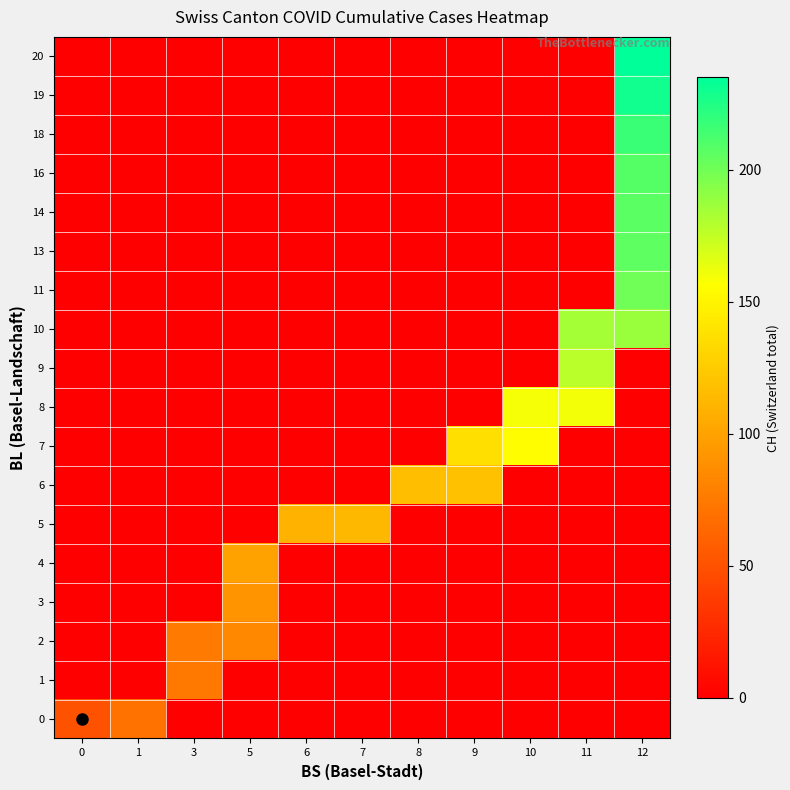

Reading right to left, extract all data points from this chart.

0: 12=0	11=0	10=0	9=0	8=0	7=0	6=0	5=0	3=0	1=70	0=51
1: 12=0	11=0	10=0	9=0	8=0	7=0	6=0	5=0	3=74	1=0	0=0
2: 12=0	11=0	10=0	9=0	8=0	7=0	6=0	5=84	3=76	1=0	0=0
3: 12=0	11=0	10=0	9=0	8=0	7=0	6=0	5=91	3=0	1=0	0=0
4: 12=0	11=0	10=0	9=0	8=0	7=0	6=0	5=100	3=0	1=0	0=0
5: 12=0	11=0	10=0	9=0	8=0	7=113	6=111	5=0	3=0	1=0	0=0
6: 12=0	11=0	10=0	9=119	8=117	7=0	6=0	5=0	3=0	1=0	0=0
7: 12=0	11=0	10=156	9=137	8=0	7=0	6=0	5=0	3=0	1=0	0=0
8: 12=0	11=160	10=159	9=0	8=0	7=0	6=0	5=0	3=0	1=0	0=0
9: 12=0	11=178	10=0	9=0	8=0	7=0	6=0	5=0	3=0	1=0	0=0
10: 12=188	11=184	10=0	9=0	8=0	7=0	6=0	5=0	3=0	1=0	0=0
11: 12=201	11=0	10=0	9=0	8=0	7=0	6=0	5=0	3=0	1=0	0=0
13: 12=206	11=0	10=0	9=0	8=0	7=0	6=0	5=0	3=0	1=0	0=0
14: 12=207	11=0	10=0	9=0	8=0	7=0	6=0	5=0	3=0	1=0	0=0
16: 12=209	11=0	10=0	9=0	8=0	7=0	6=0	5=0	3=0	1=0	0=0
18: 12=217	11=0	10=0	9=0	8=0	7=0	6=0	5=0	3=0	1=0	0=0
19: 12=229	11=0	10=0	9=0	8=0	7=0	6=0	5=0	3=0	1=0	0=0
20: 12=235	11=0	10=0	9=0	8=0	7=0	6=0	5=0	3=0	1=0	0=0